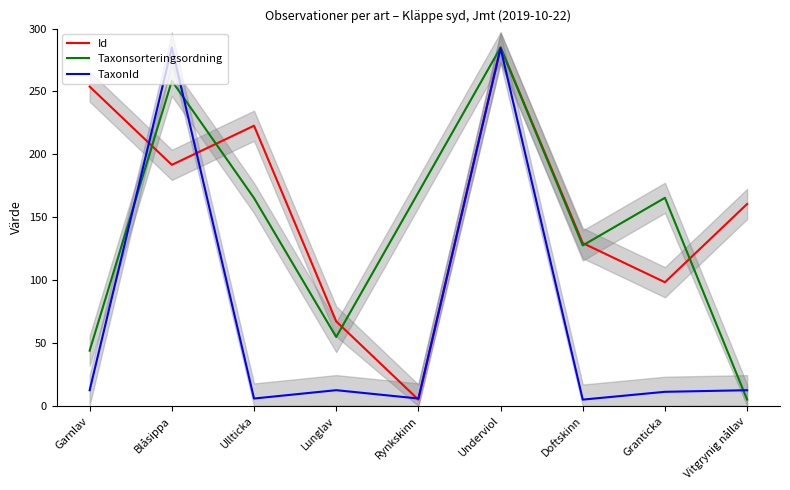

Which series has the largest total across all categories?

Id